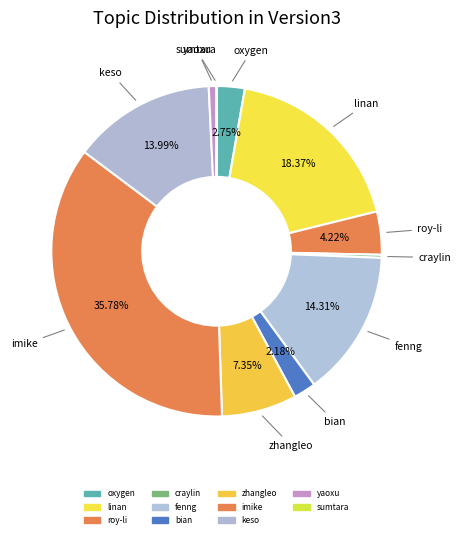

To the nearest percent, what percentage of the pie is yaoxu?

1%